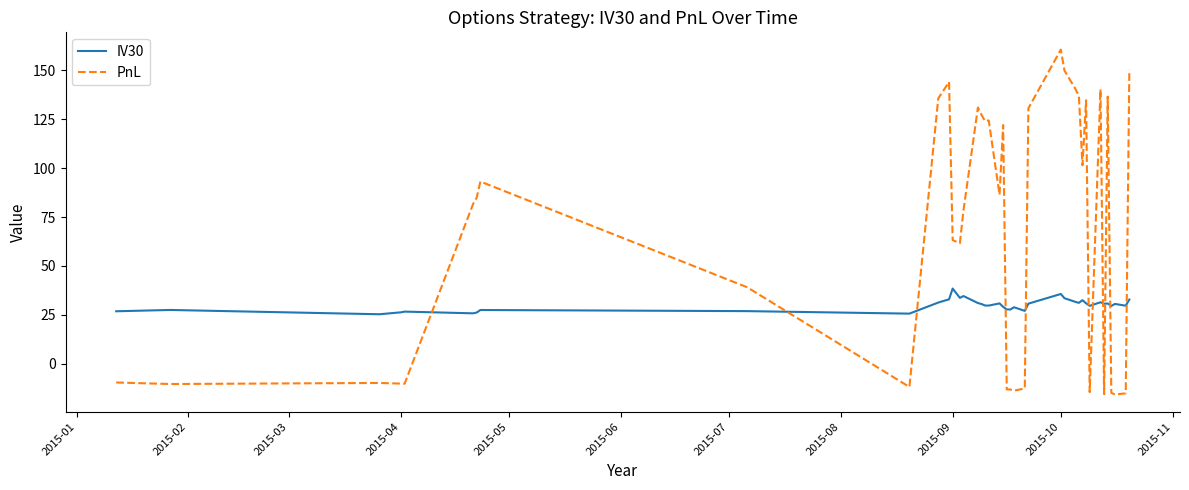

What is the minimum value for IV30?

25.3